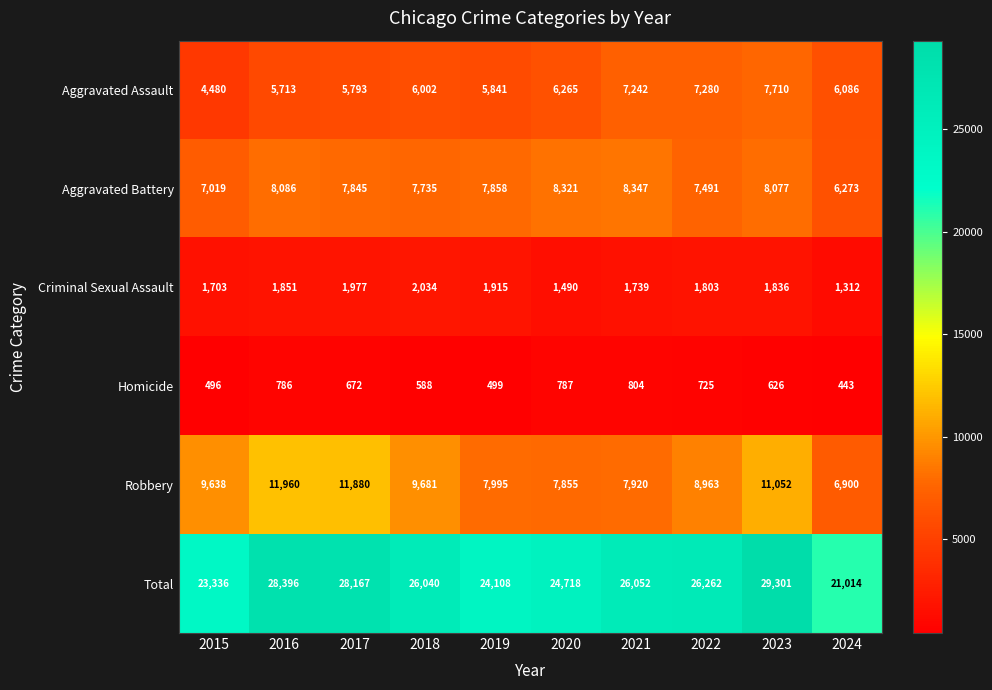

At how many categories does at least one series exceed 20996?

10